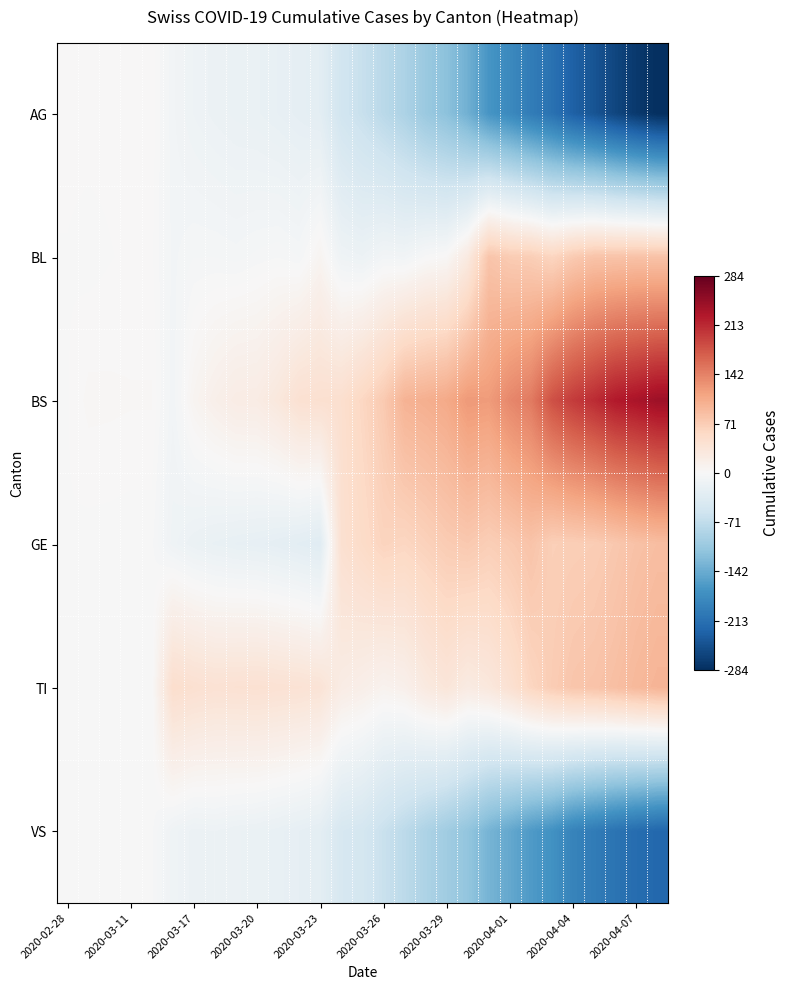

What is the greatest value displayed?

241.8